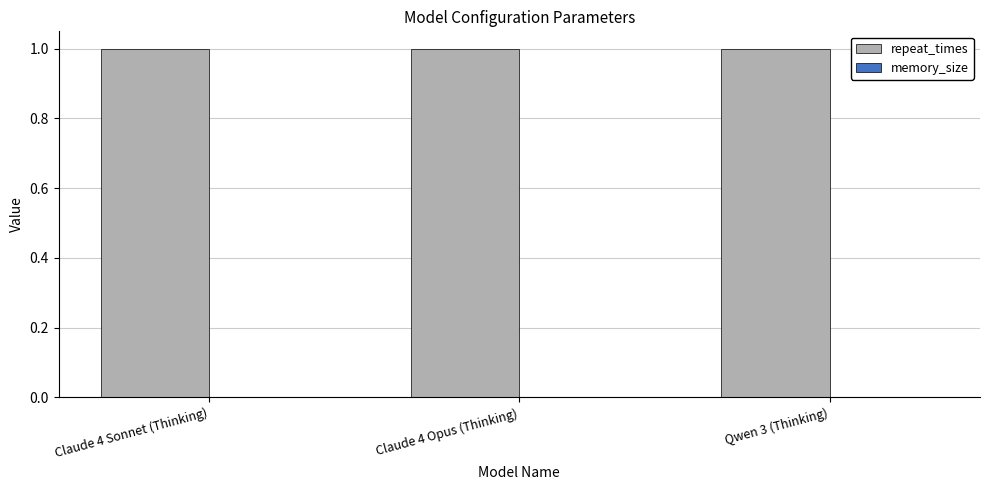

What is the average value of the repeat_times series?

1